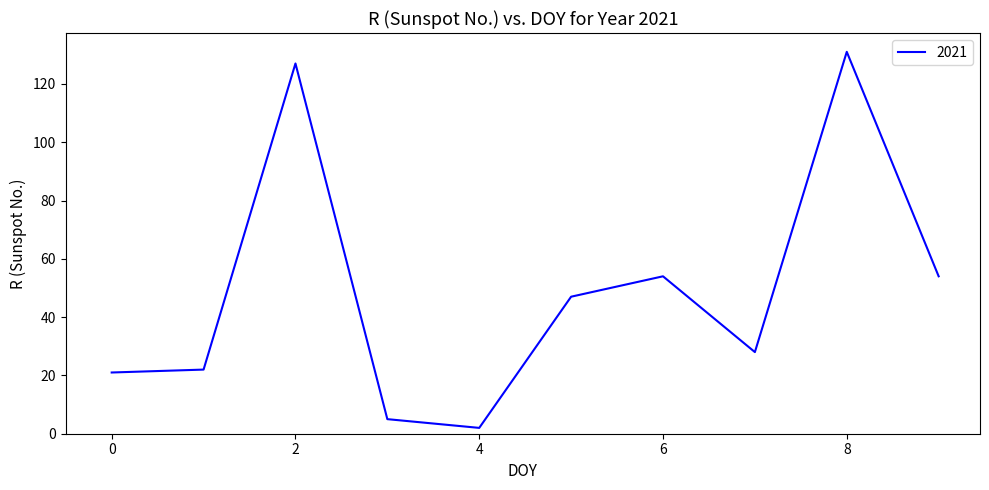

What is the difference between the maximum and minimum values?

129